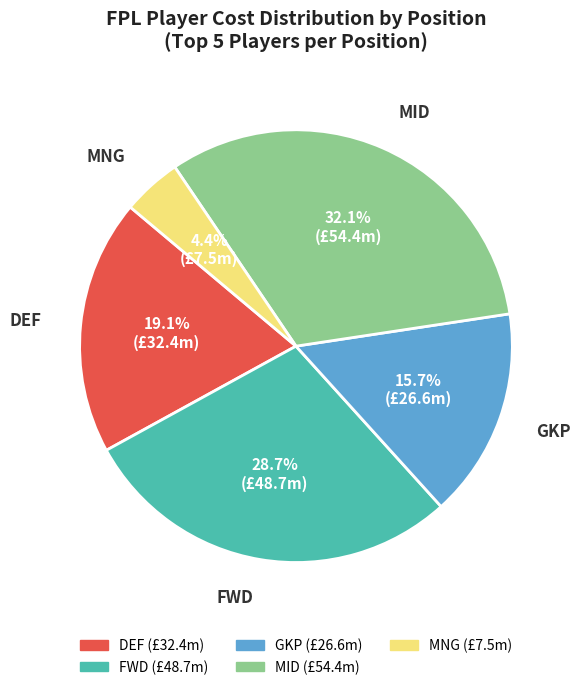

Do MNG and DEF together represent more than half of the pie?

No